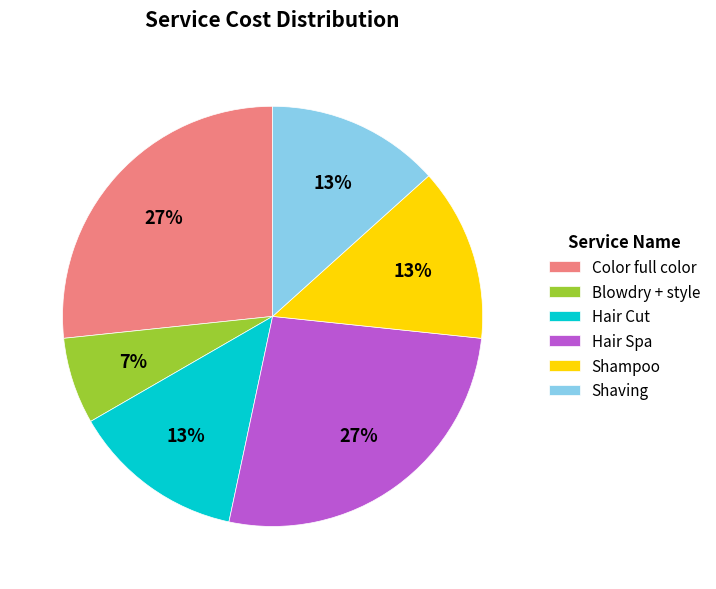

How many segments does this pie chart have?

6